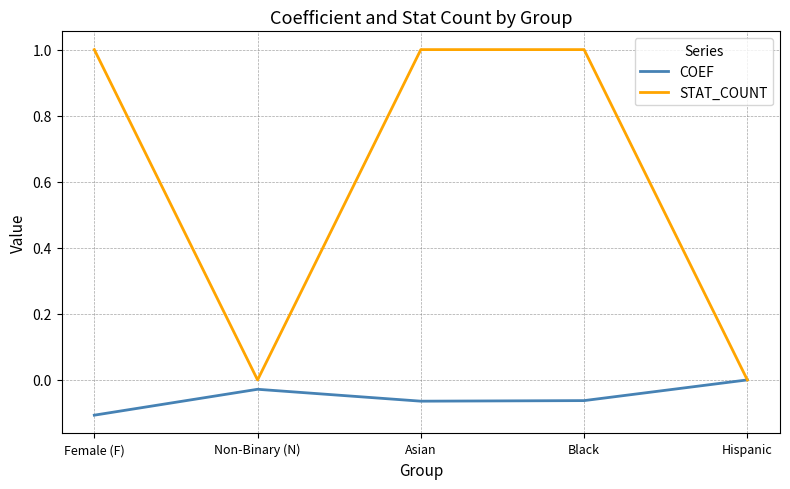

Where does the COEF series first go above 0?

Hispanic